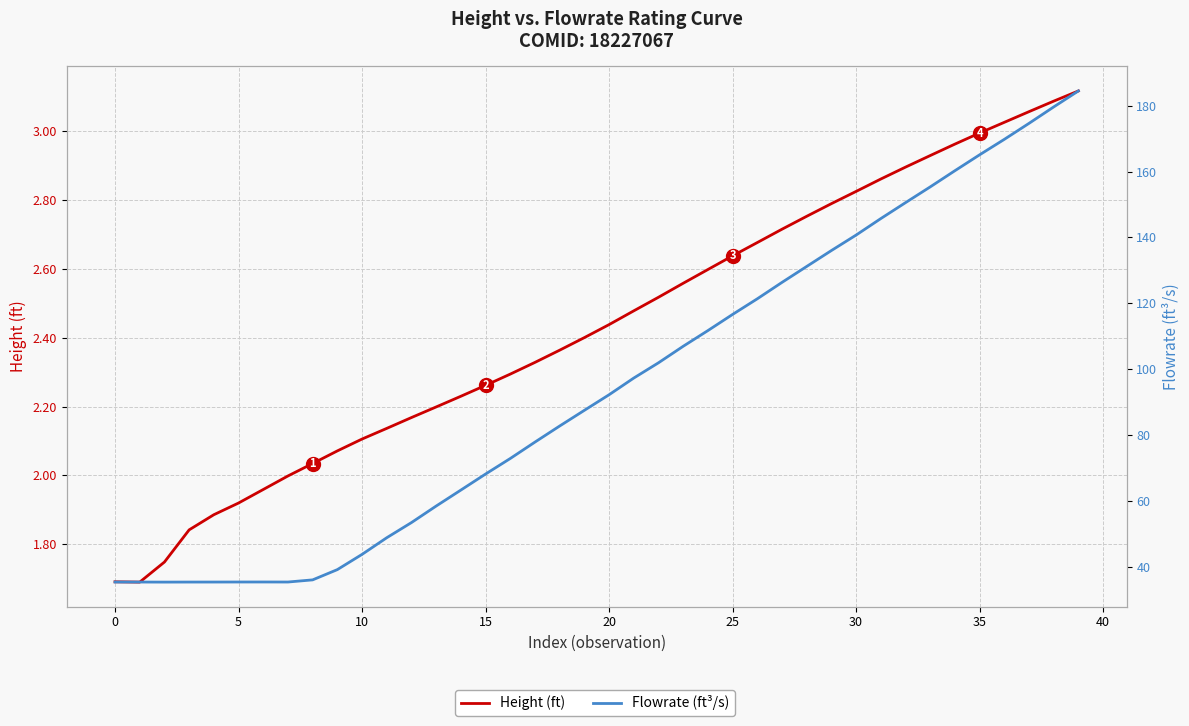

Which category has the lowest value in the Flowrate (ft³/s) series?

5